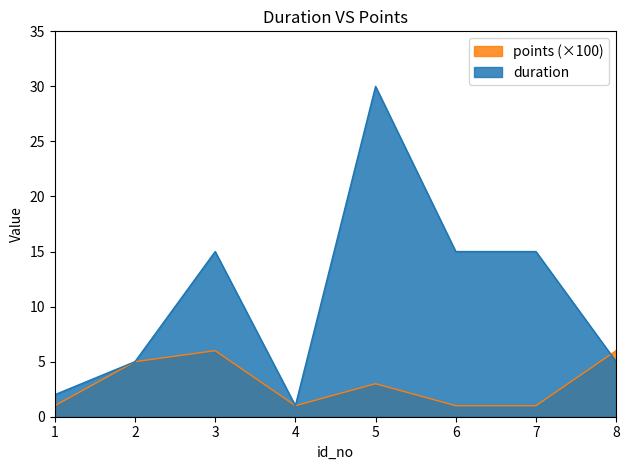

Reading left to right, list all the values displayed in this chart.

duration: 2	5	15	1	30	15	15	5
points: 1	5	6	1	3	1	1	6